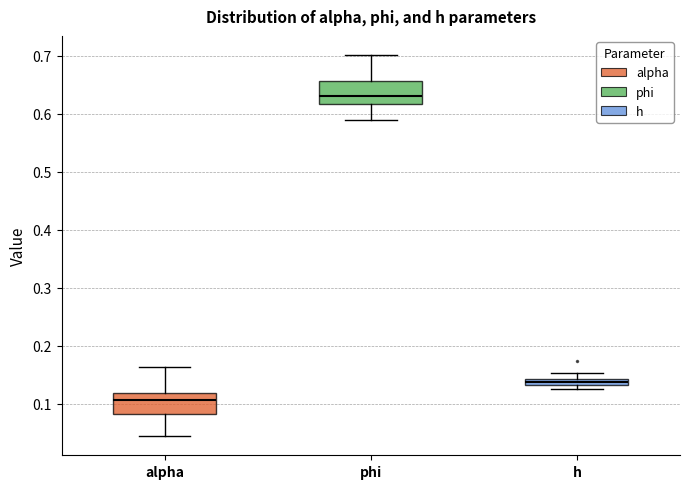

Which box's median line is the lowest?

alpha